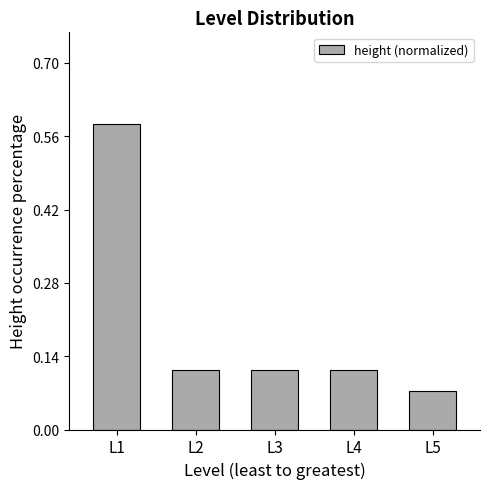

Which label corresponds to the largest value in the chart?

L1